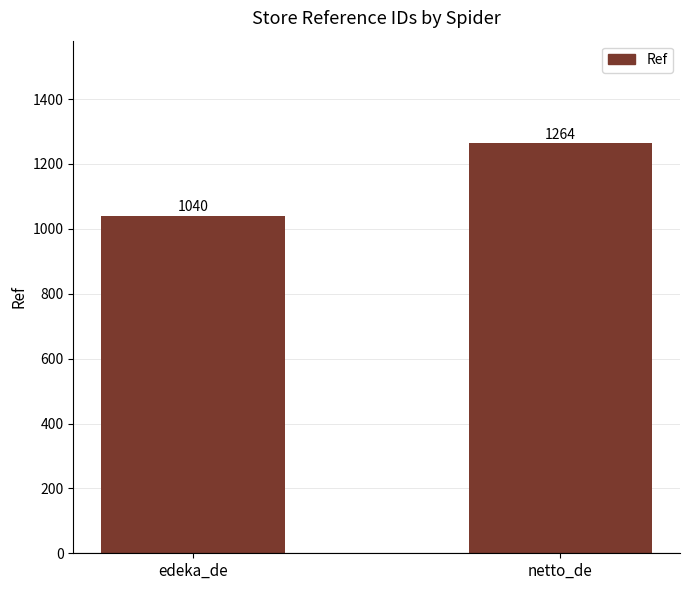

True or false: the data shows 1570 at edeka_de.

False